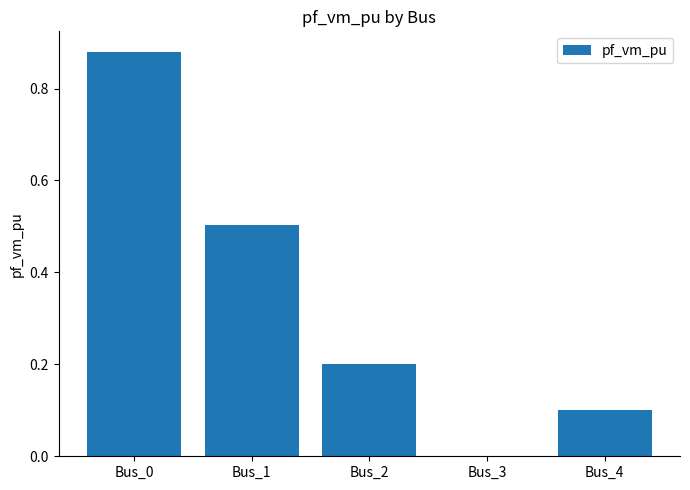

Count the values in the range 0 to 1.

5